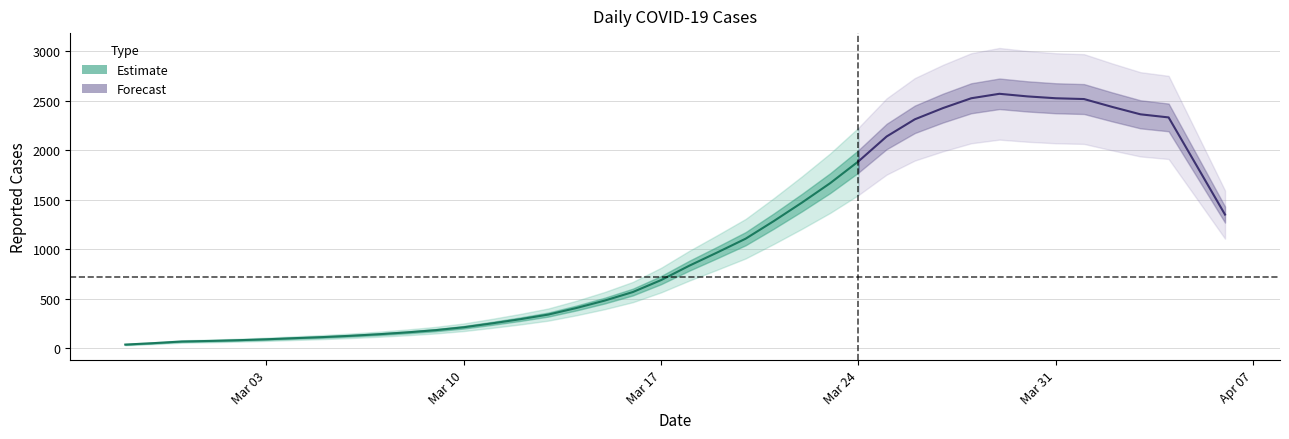

What is the label of the 40th point from the right?

2020-02-27